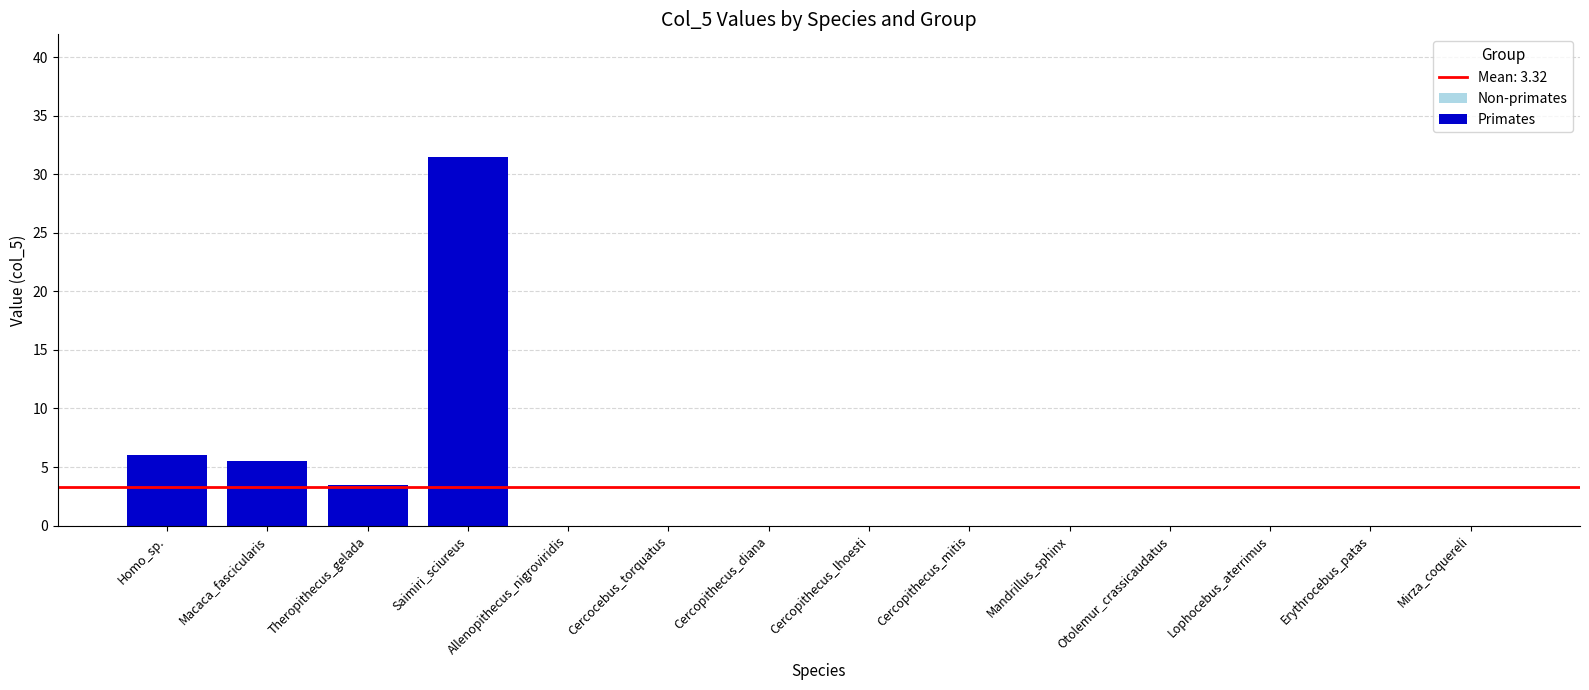

The chart shows a value of 15.0 at Allenopithecus_nigroviridis. True or false?

False